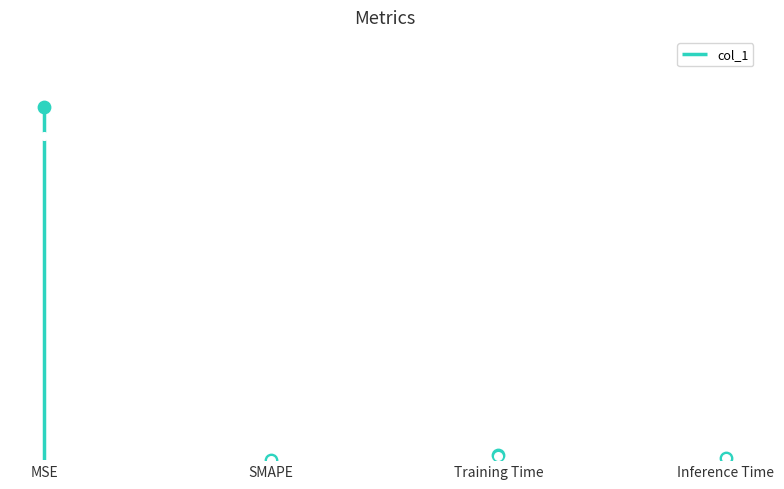

Which has a higher value, Training Time or SMAPE?

Training Time